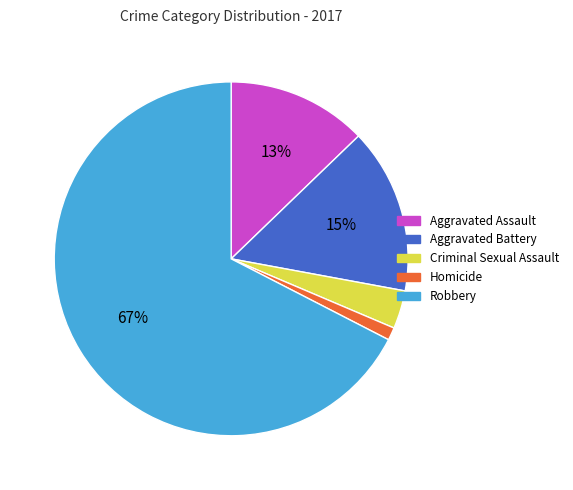

To the nearest percent, what percentage of the pie is Aggravated Battery?

15%